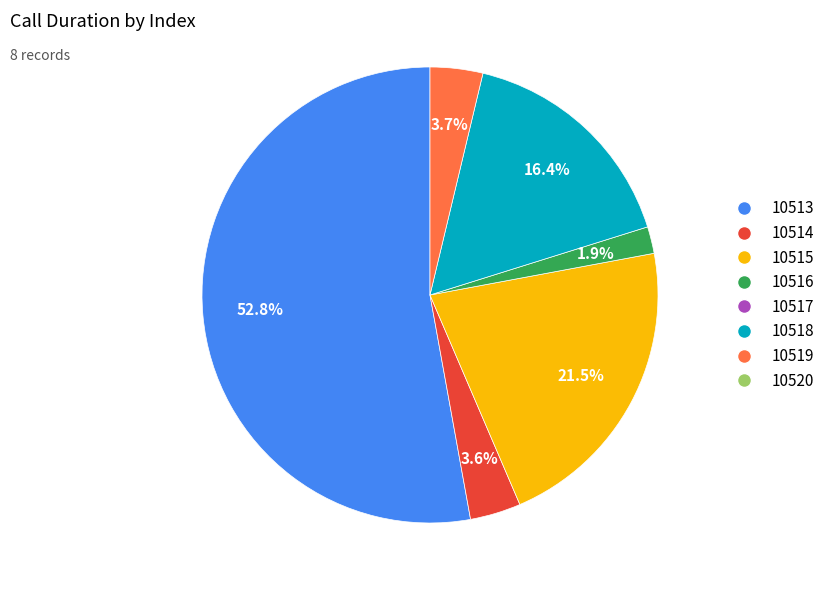

Is there any slice that represents more than half of the pie?

Yes